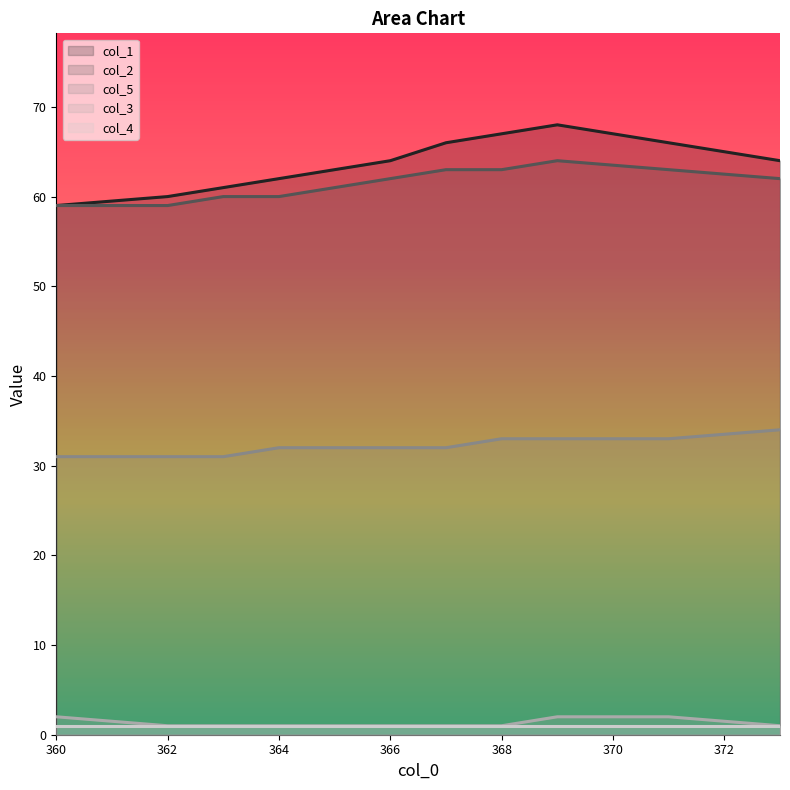

What is the total value across all series at 373.0?

161